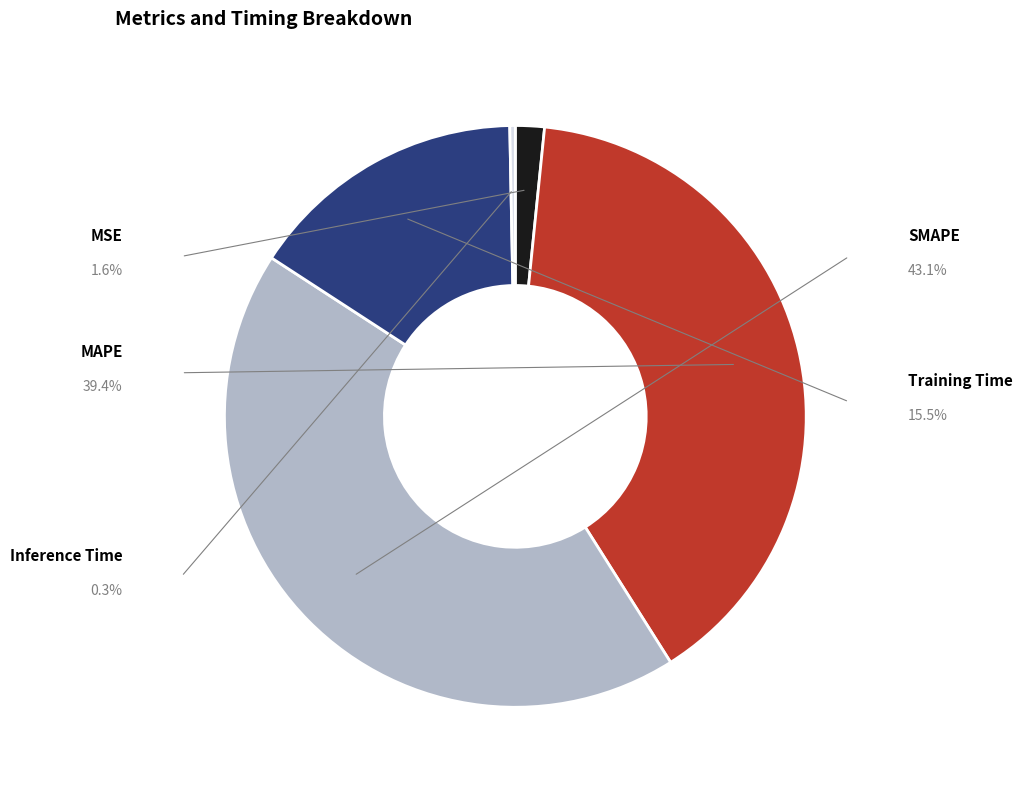

The MAPE slice represents 51% of the pie. True or false?

False